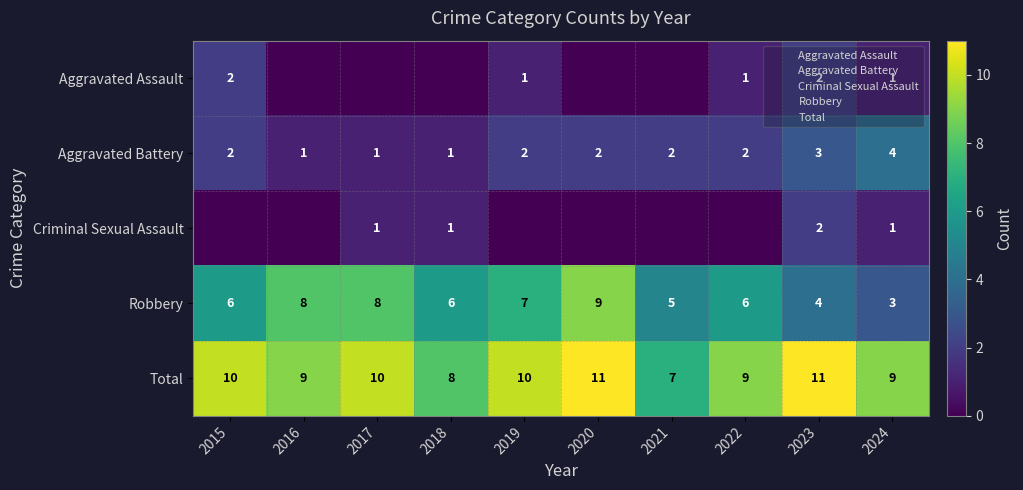

What is the difference between the highest and lowest values at 2021?

7